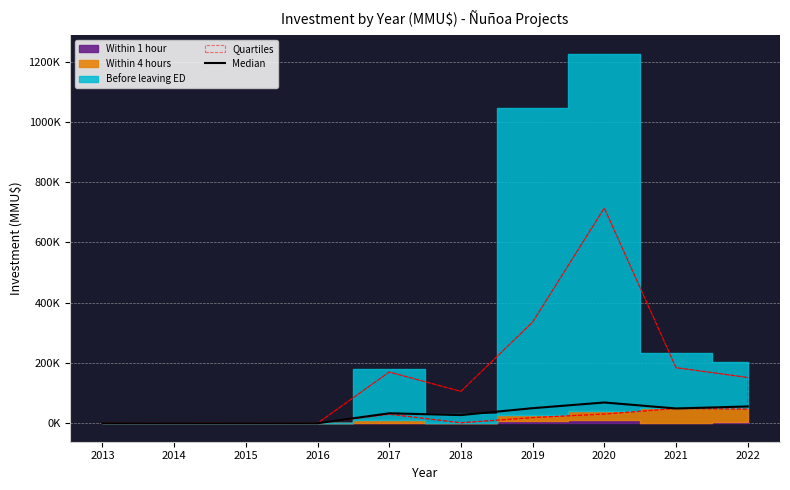

Which label corresponds to the smallest value in the chart?

2013